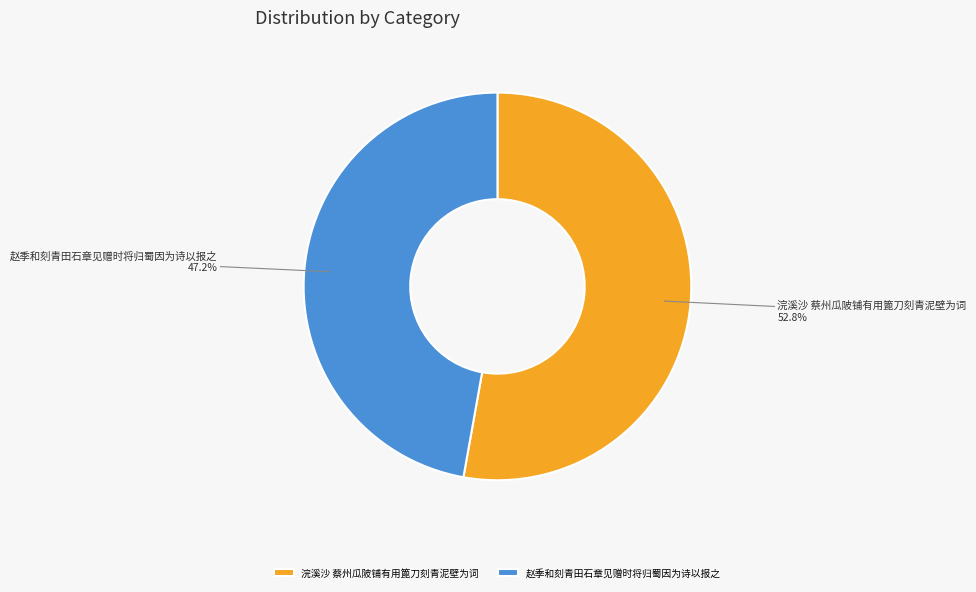

Does 赵季和刻青田石章见赠时将归蜀因为诗以报之 represent more than half of the total?

No